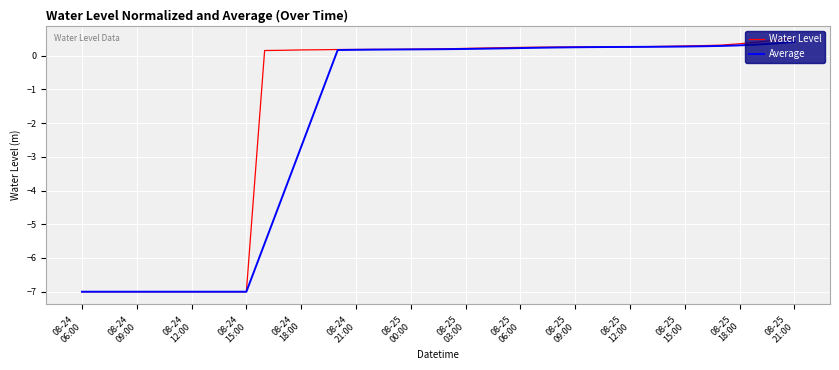

Which series has the largest total across all categories?

Water Level